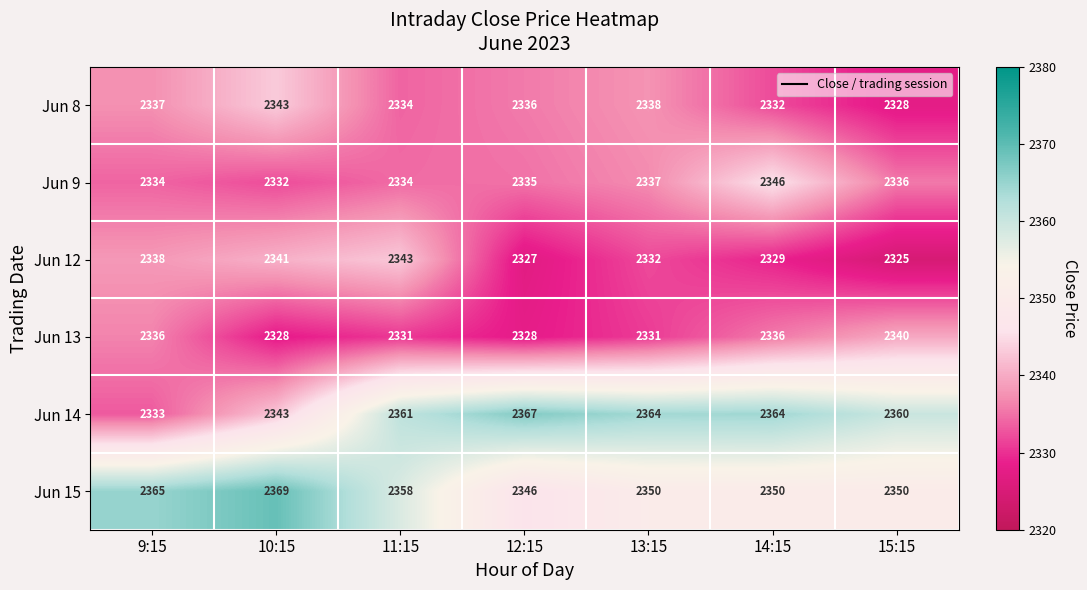

List the labels in order of Jun 8 value, largest first.

10:15, 13:15, 9:15, 12:15, 11:15, 14:15, 15:15